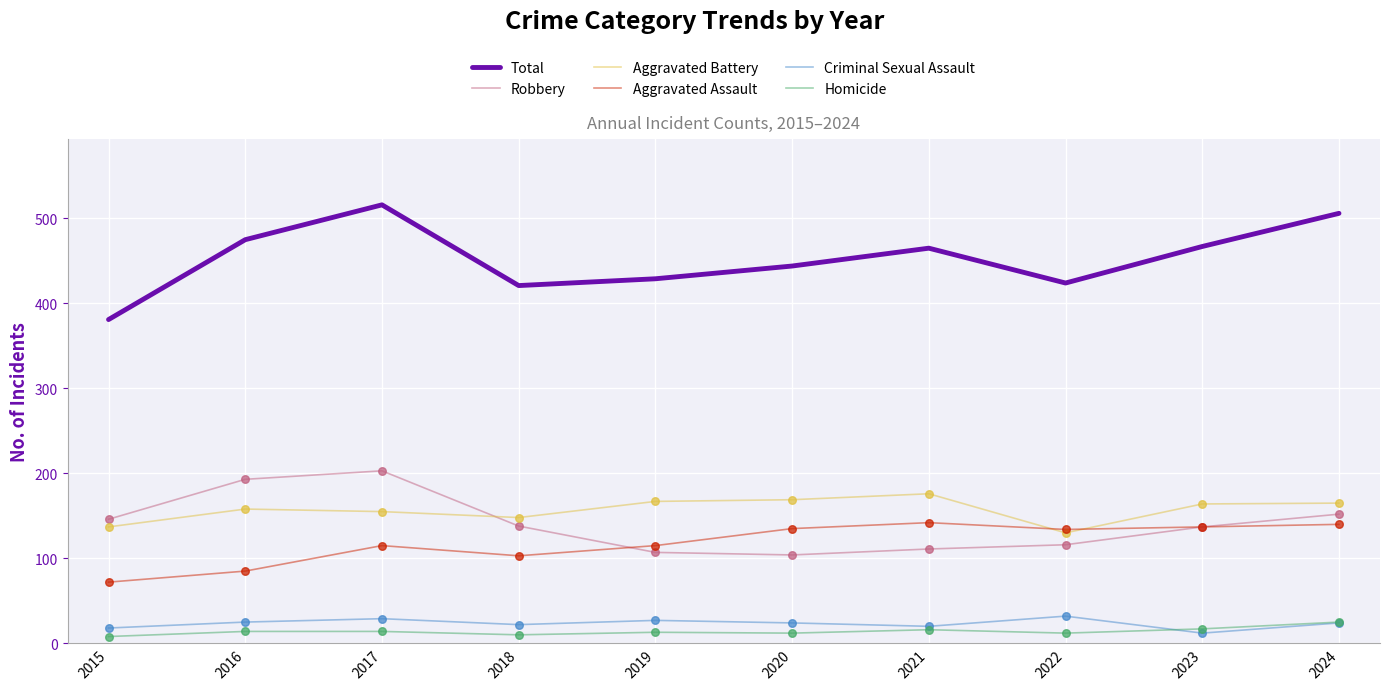

Which series has the largest total across all categories?

Total